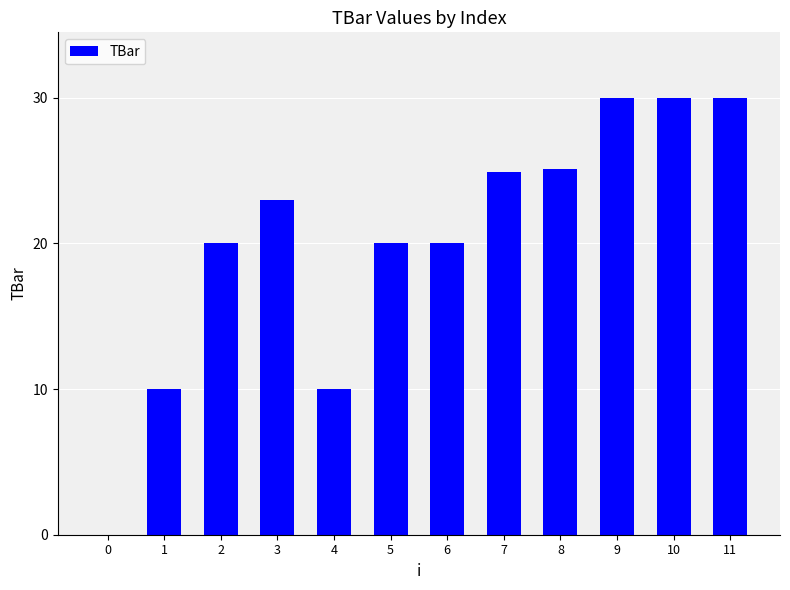

What is the ratio of the value at 2 to the value at 4?

2.0